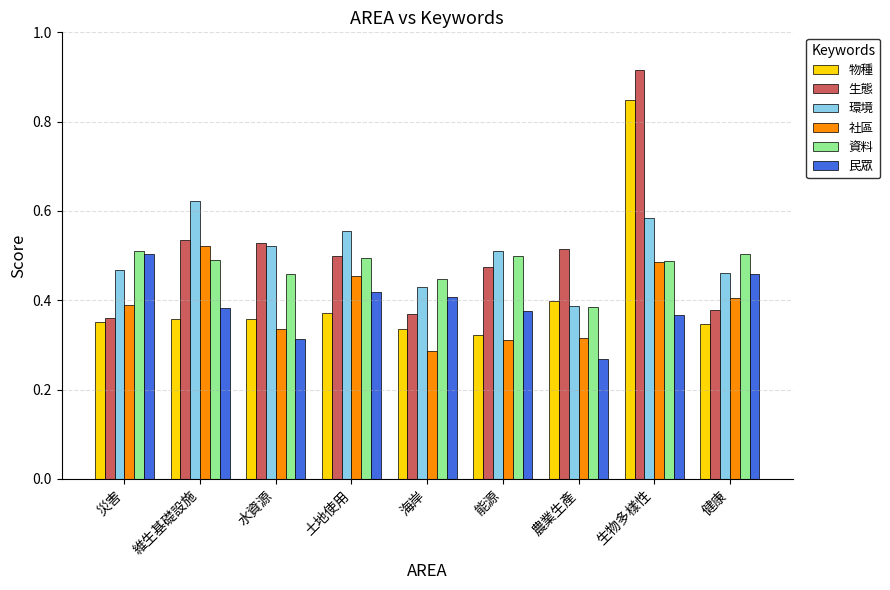

What is the total value across all series at 海岸?

2.3